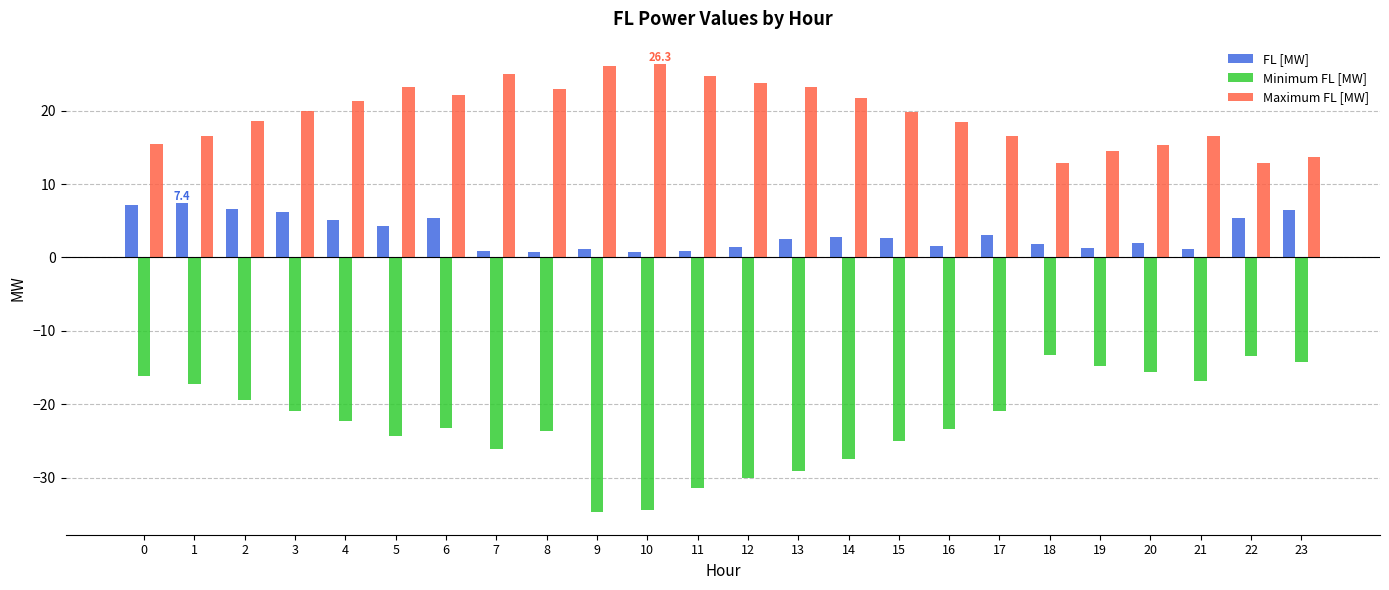

Does the chart contain any negative values?

Yes